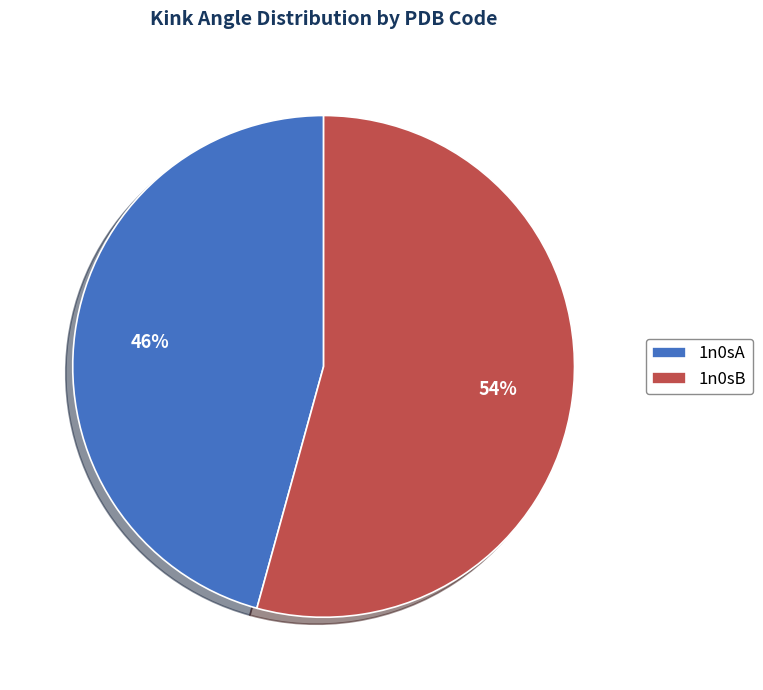

Is there a majority slice in this chart?

Yes